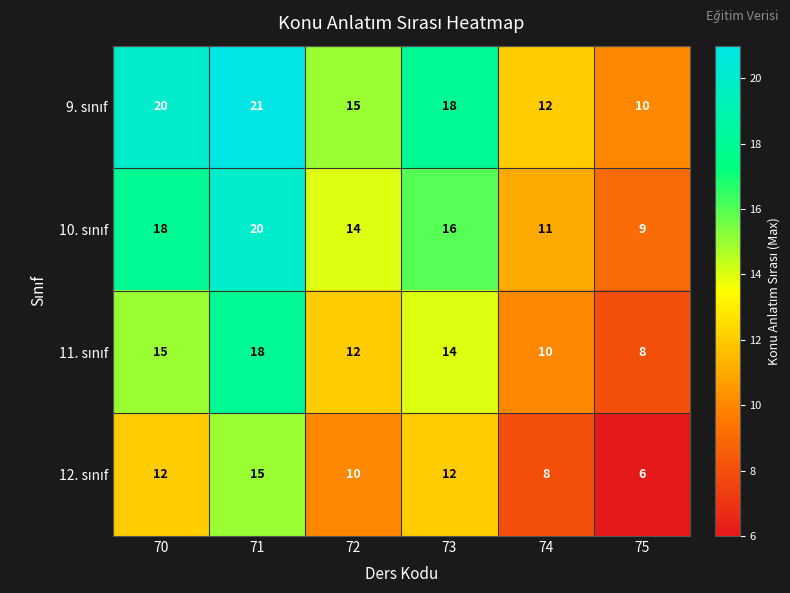

What is the spread (max minus min) of values at 72?

5